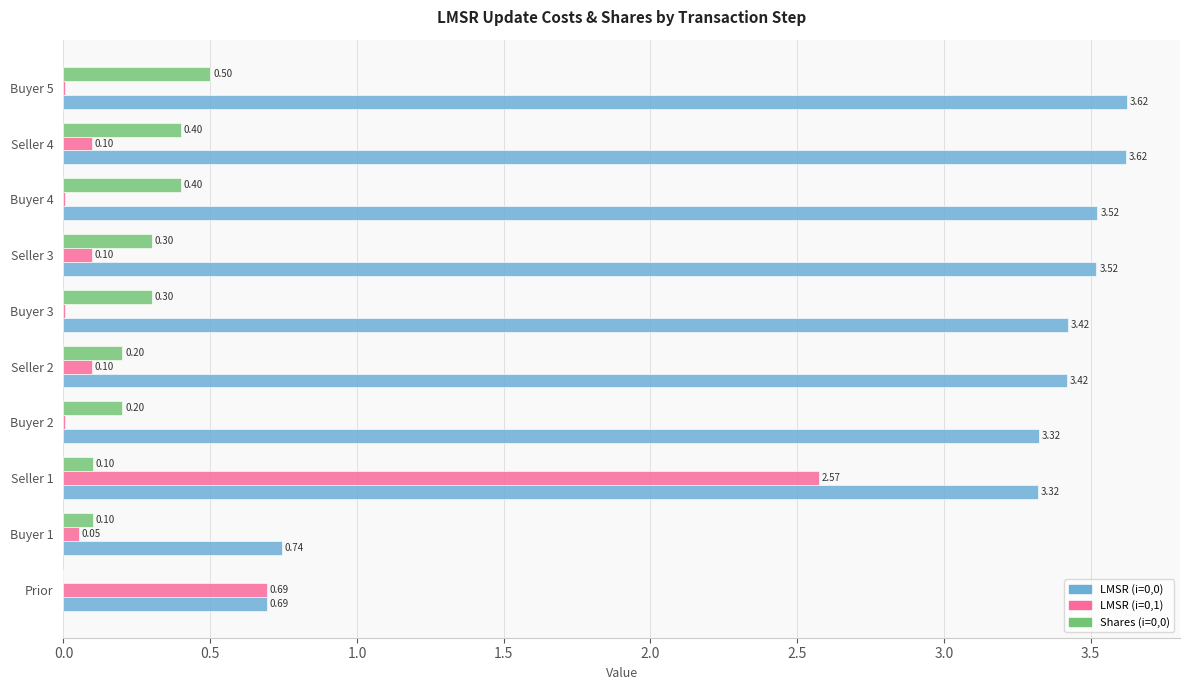

How many data points does each series have?

10